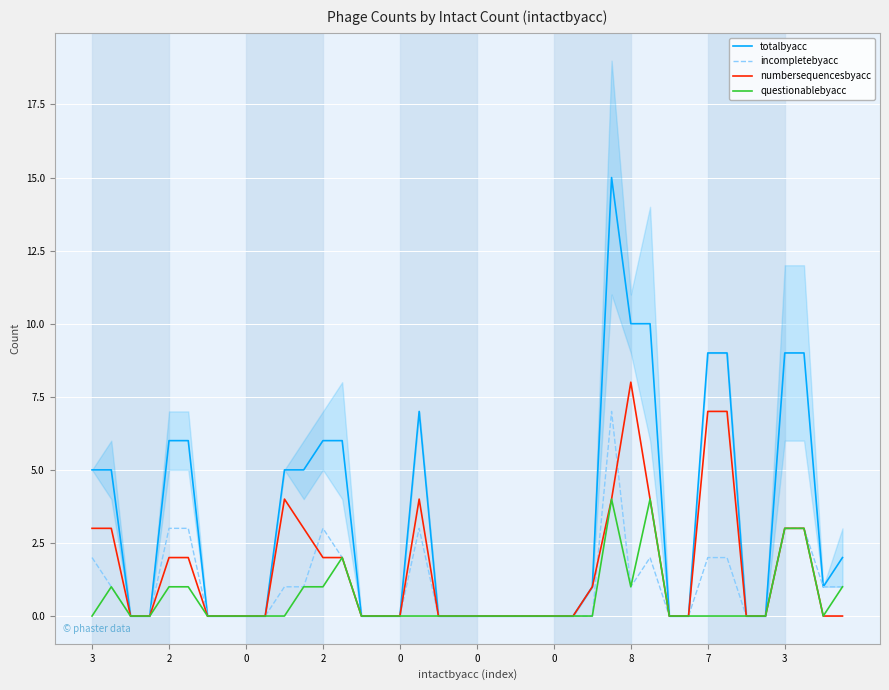

Reading left to right, what are all the values shown in this chart?

totalbyacc: 5	5	0	0	6	6	0	0	0	0	5	5	6	6	0	0	0	7	0	0	0	0	0	0	0	0	1	15	10	10	0	0	9	9	0	0	9	9	1	2
incompletebyacc: 2	1	0	0	3	3	0	0	0	0	1	1	3	2	0	0	0	3	0	0	0	0	0	0	0	0	0	7	1	2	0	0	2	2	0	0	3	3	1	1
numbersequencesbyacc: 3	3	0	0	2	2	0	0	0	0	4	3	2	2	0	0	0	4	0	0	0	0	0	0	0	0	1	4	8	4	0	0	7	7	0	0	3	3	0	0
questionablebyacc: 0	1	0	0	1	1	0	0	0	0	0	1	1	2	0	0	0	0	0	0	0	0	0	0	0	0	0	4	1	4	0	0	0	0	0	0	3	3	0	1